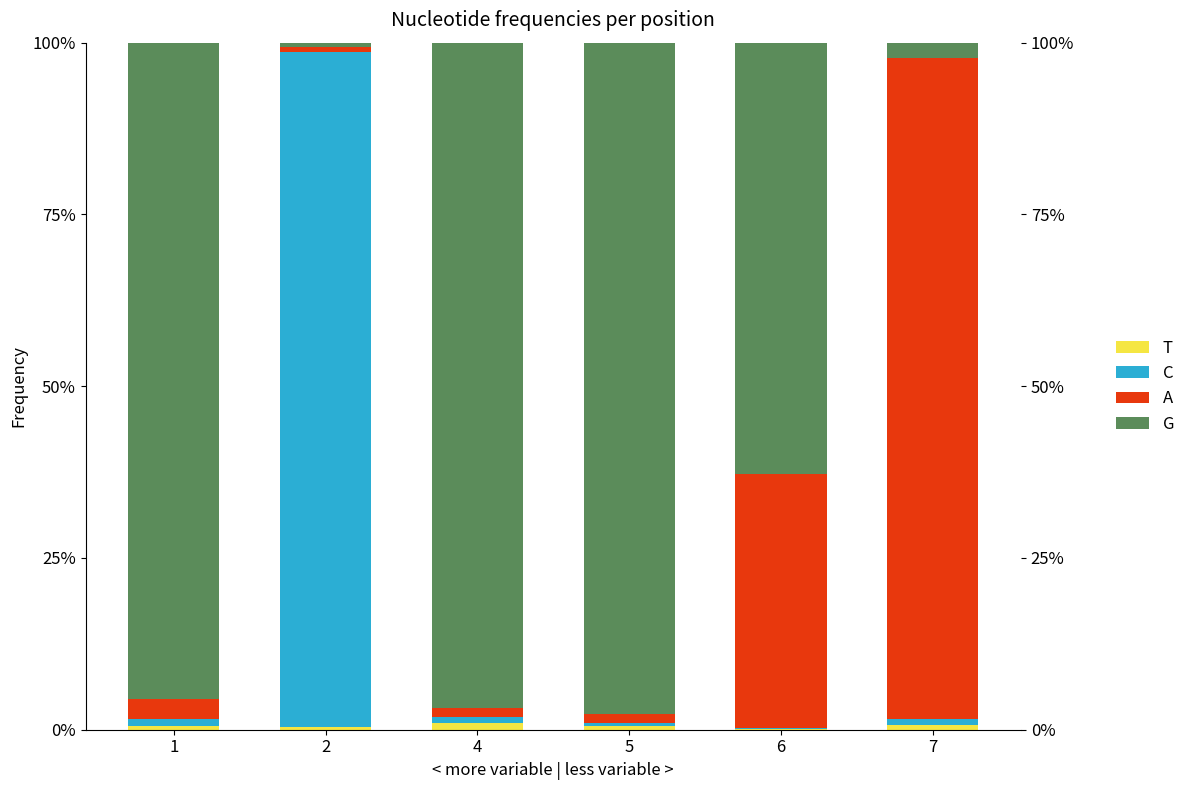

Are the bars grouped side by side (vs. stacked)?

No